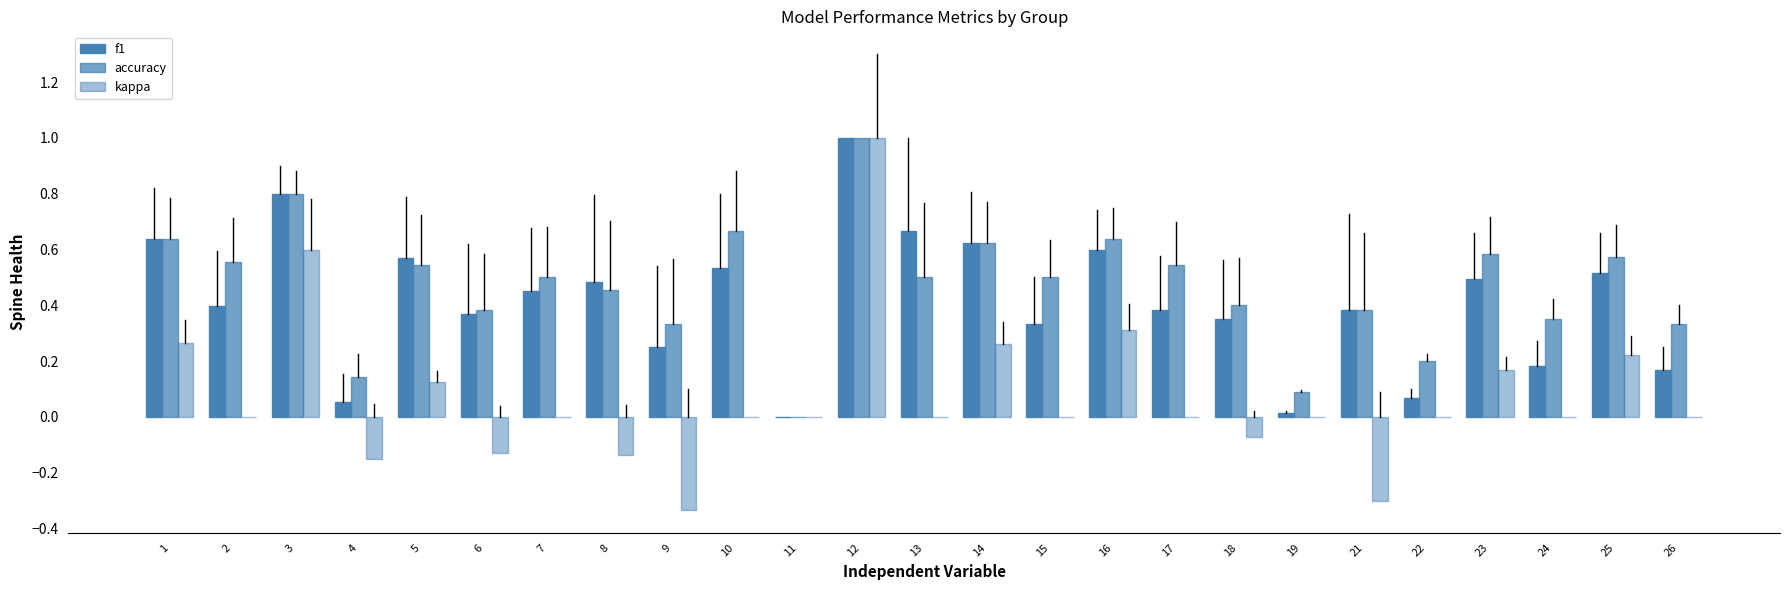

Does the chart contain stacked bars?

No